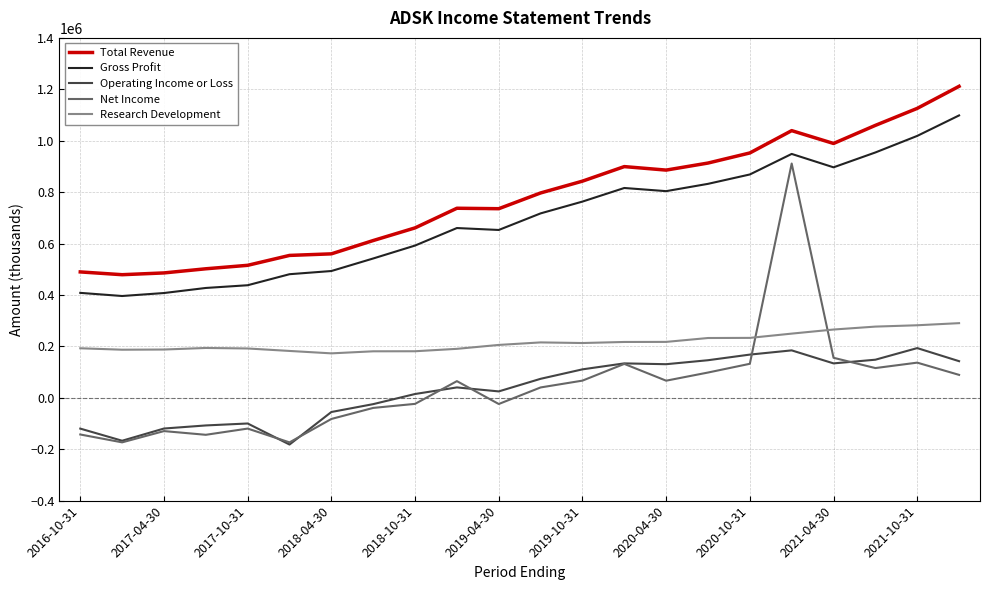

What is the maximum value for Gross Profit?

1098400